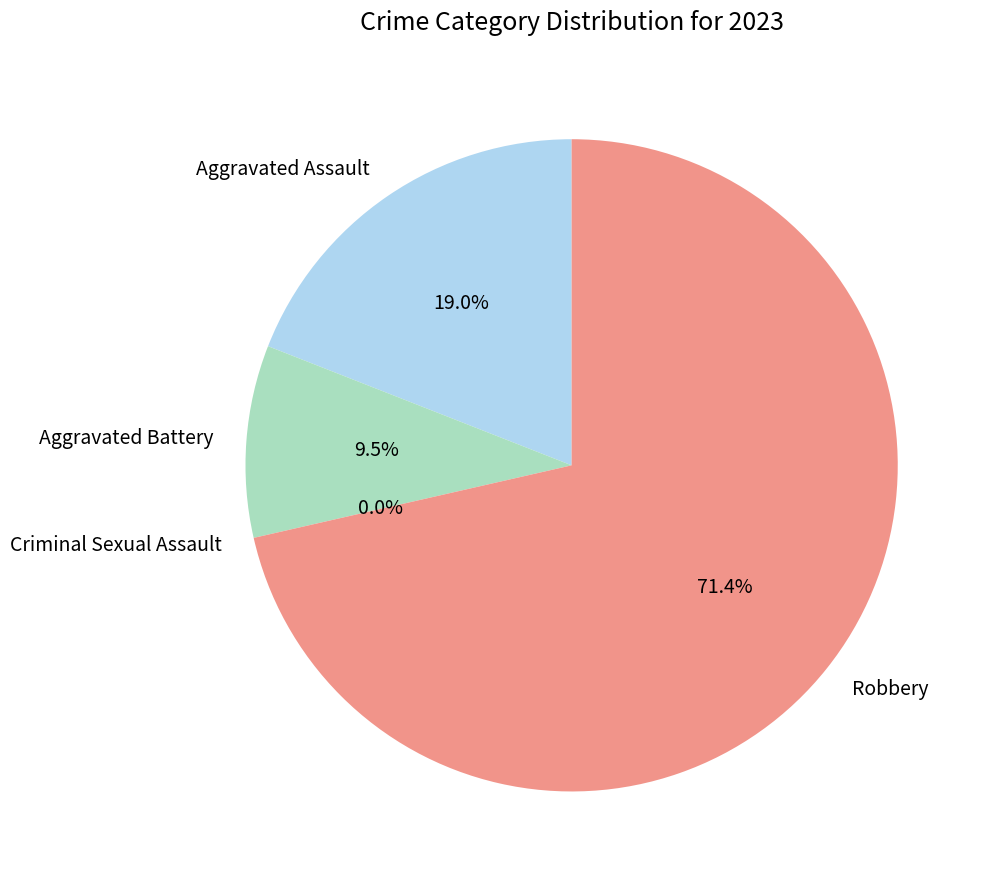

Is Aggravated Battery the majority of the pie?

No